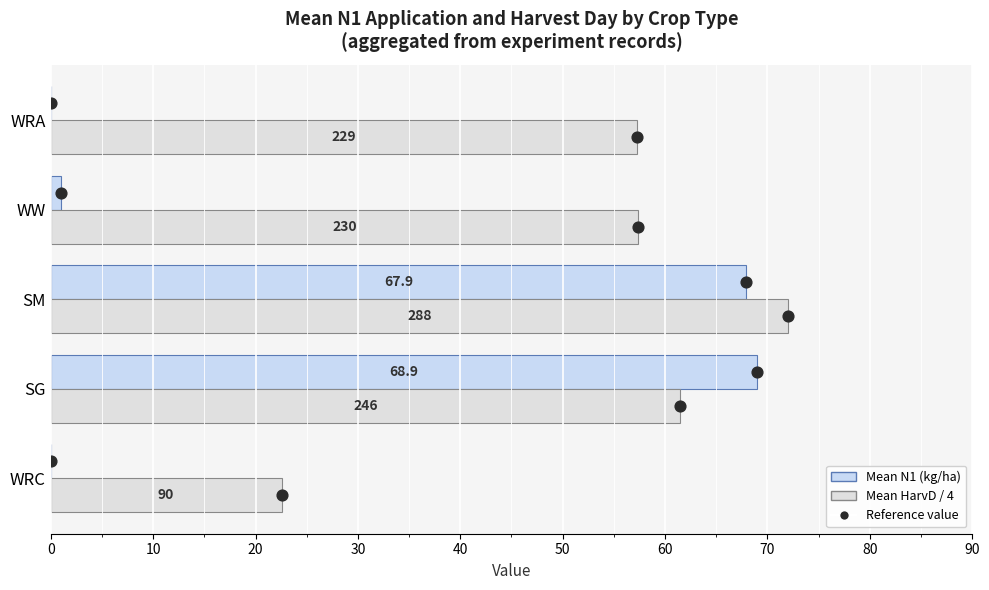

At how many categories does at least one series exceed 26?

4